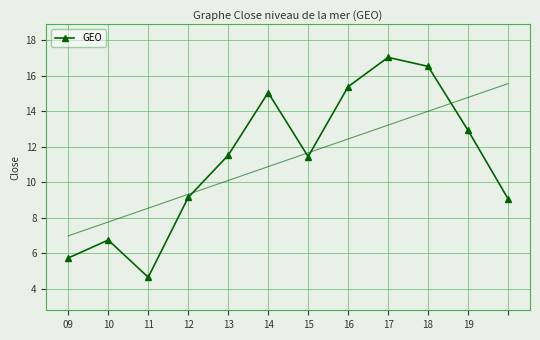

True or false: the data shows 7.7 at 15.

False